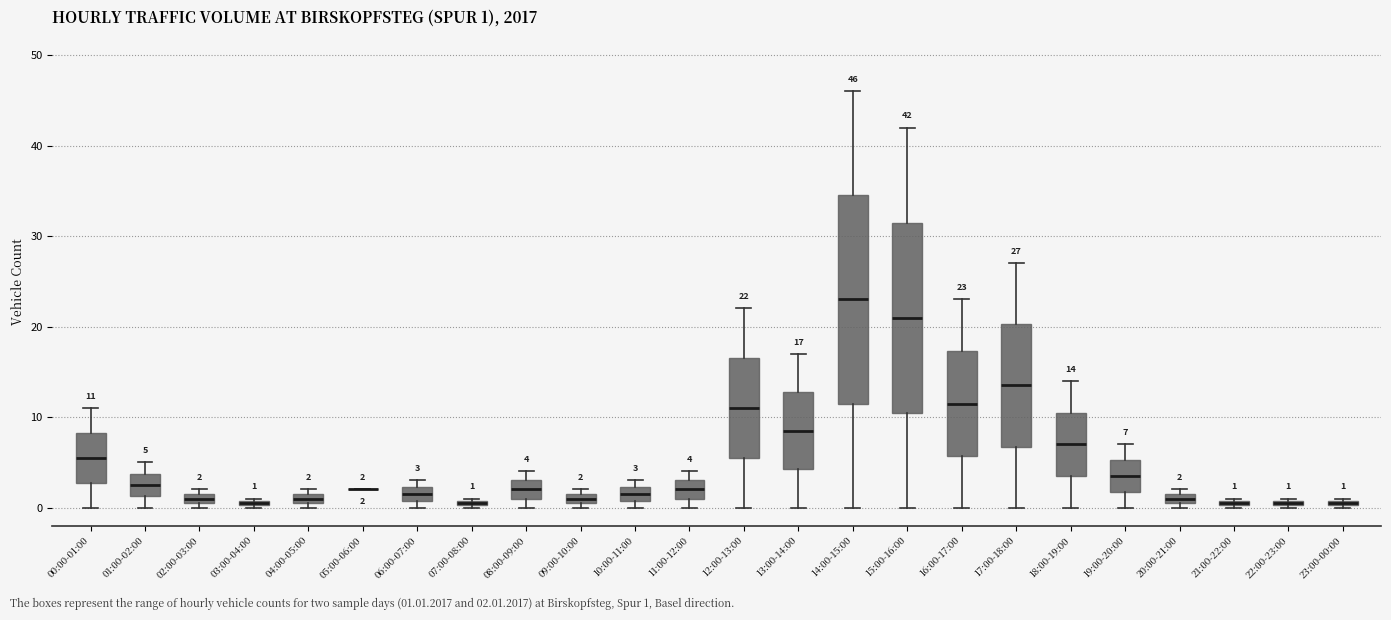

Comparing the boxes themselves (not the whiskers), which one is the tallest?

14:00-15:00